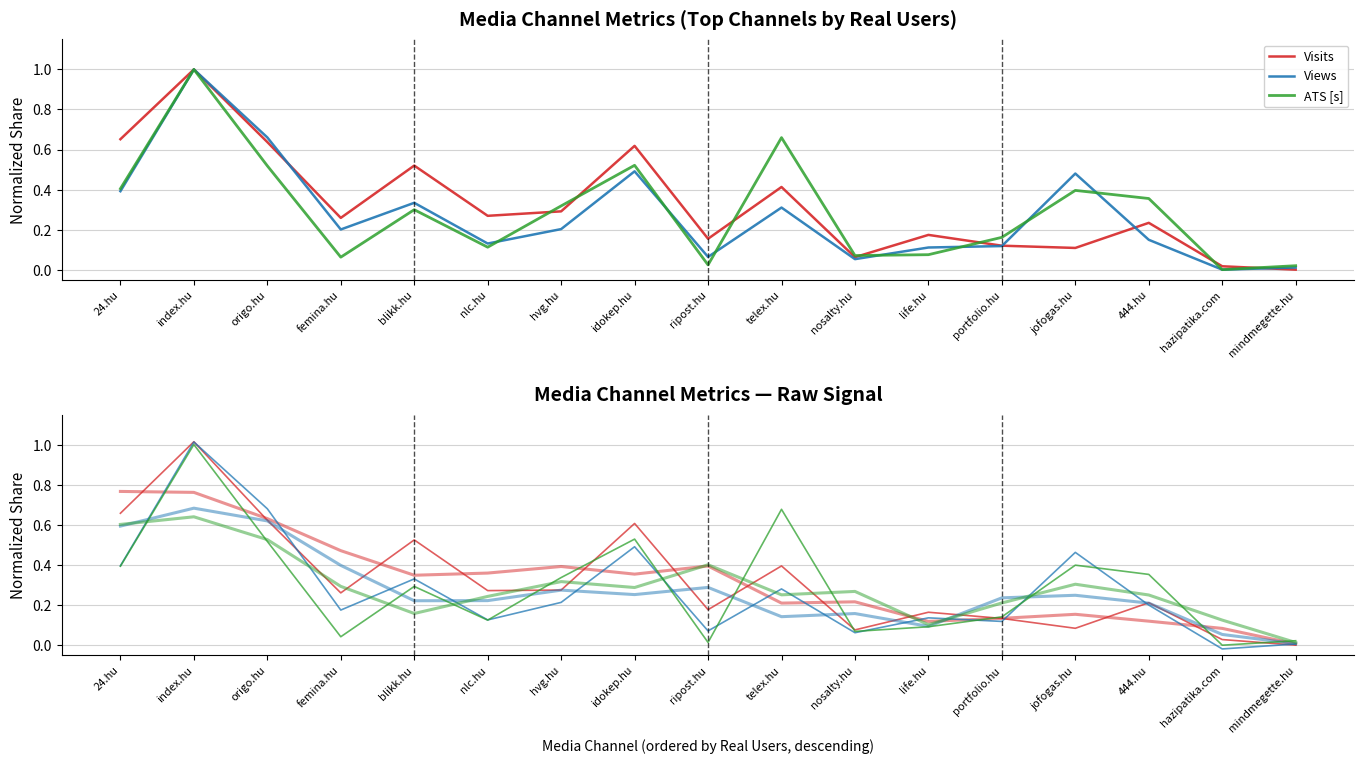

At which category does Visits reach its first local peak?

index.hu